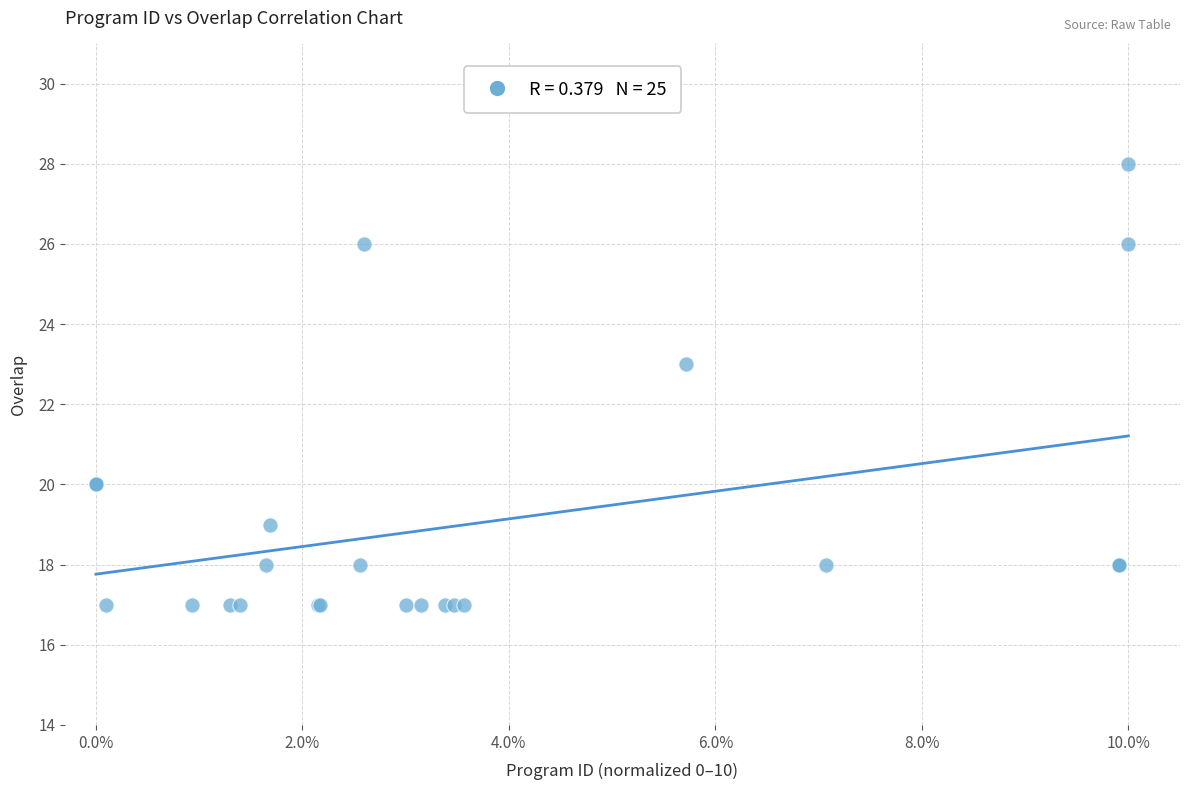

What Y value in the scatter plot is closest to 22?

23